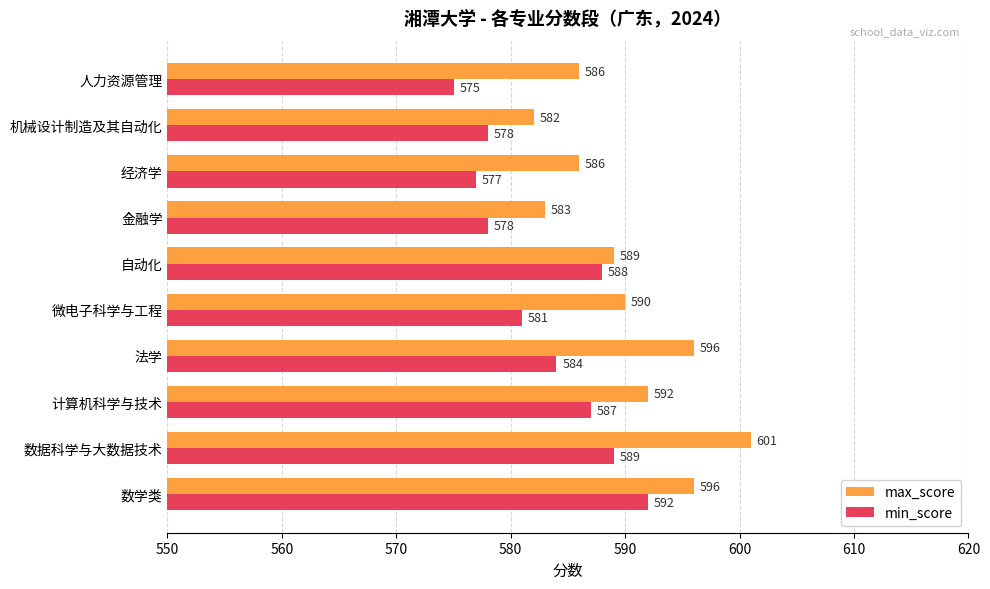

What is the average value of the min_score series?

583